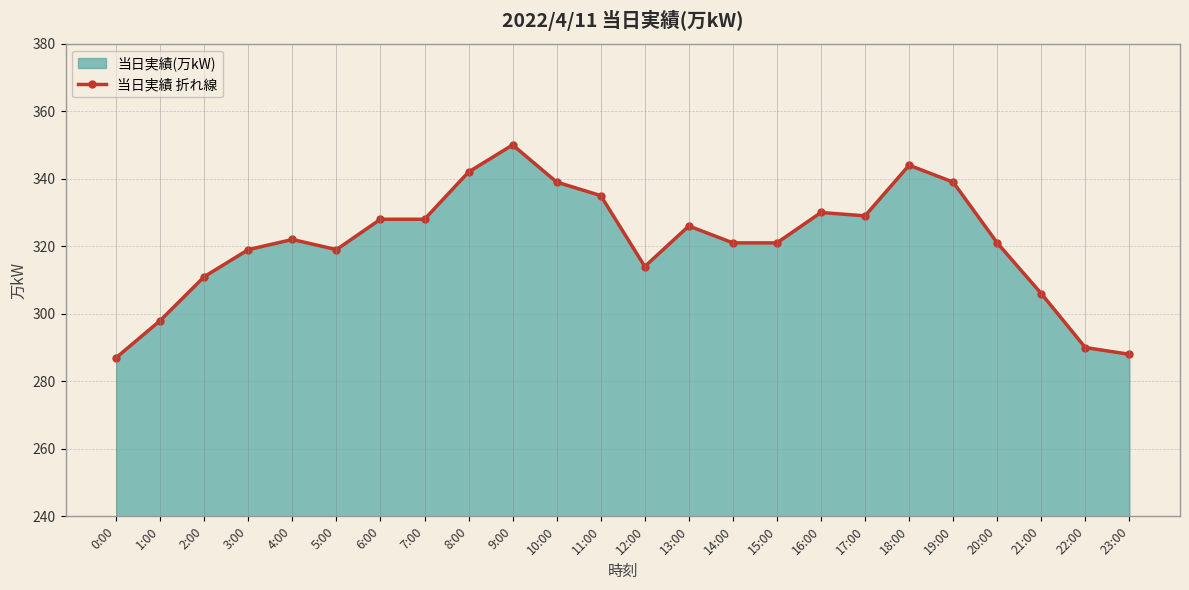

Which category has the lowest value across all series?

0:00